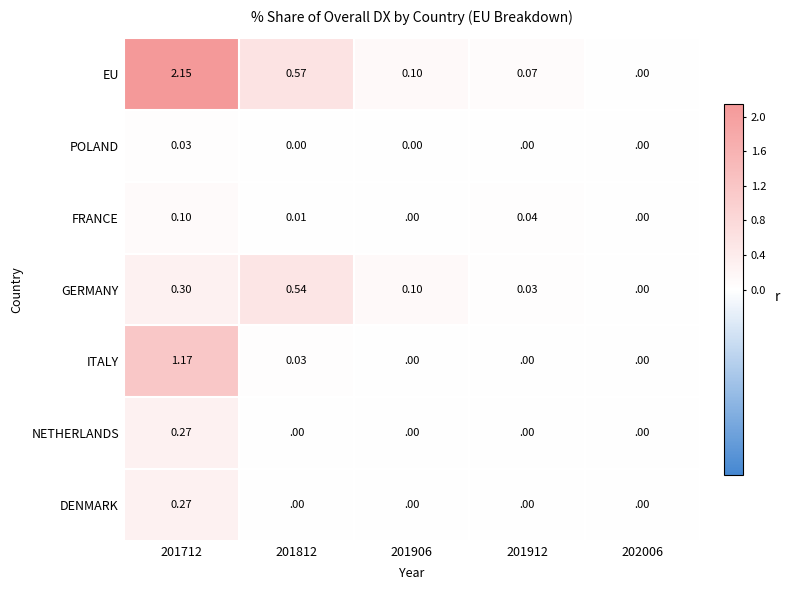

Is the value of EU at 202006 greater than the value of GERMANY at 201906?

No